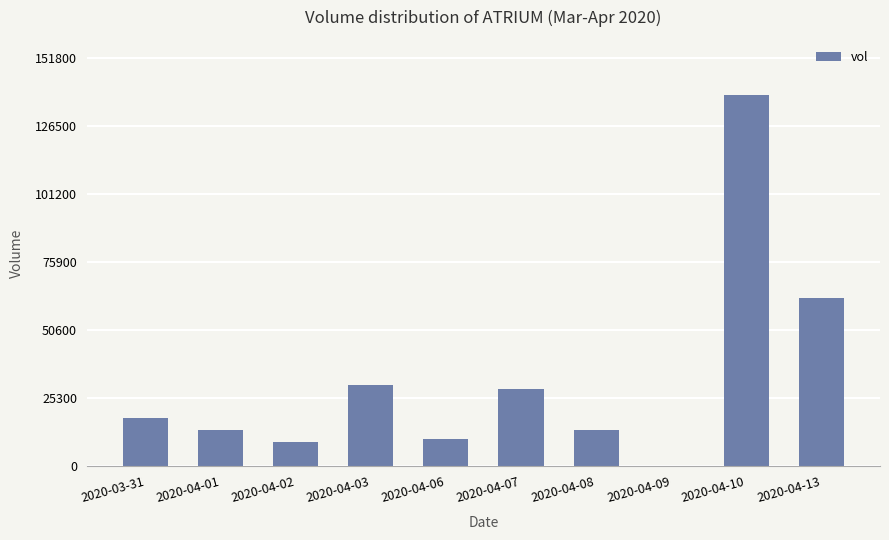

What is the difference between the values at 2020-03-31 and 2020-04-07?

10900